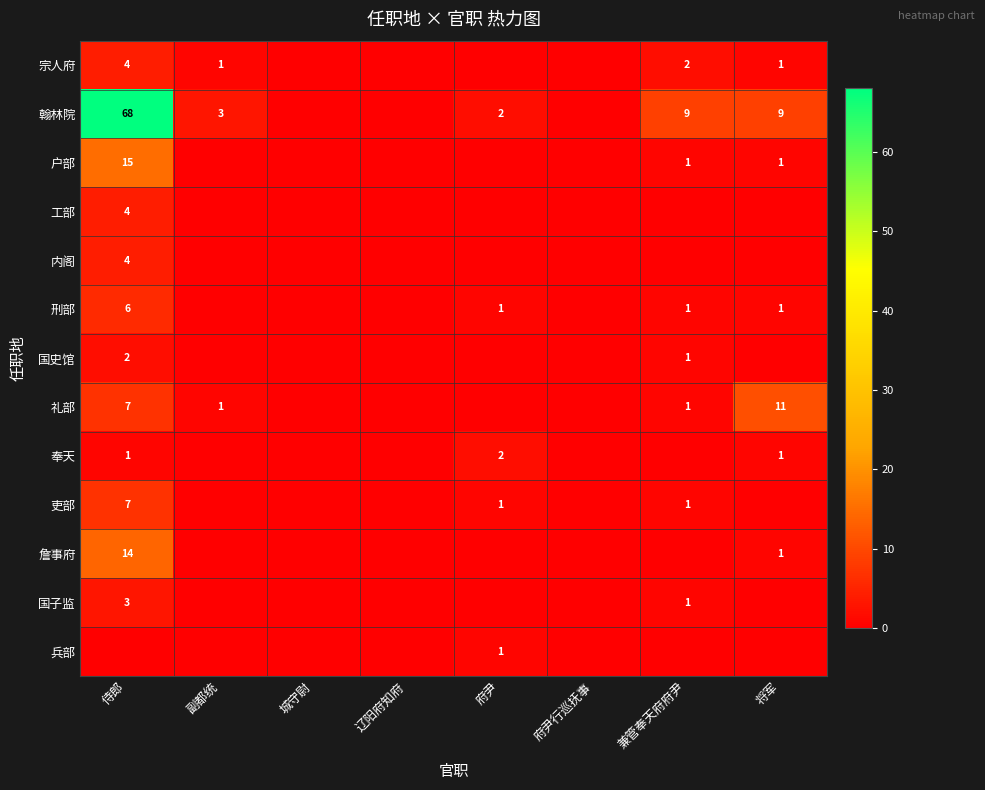

The 翰林院 series shows 1 at 府尹. True or false?

False